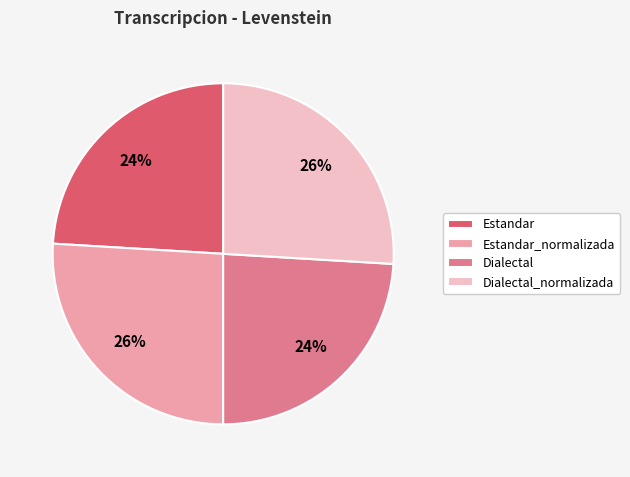

Is the sum of Estandar and Dialectal greater than half?

No